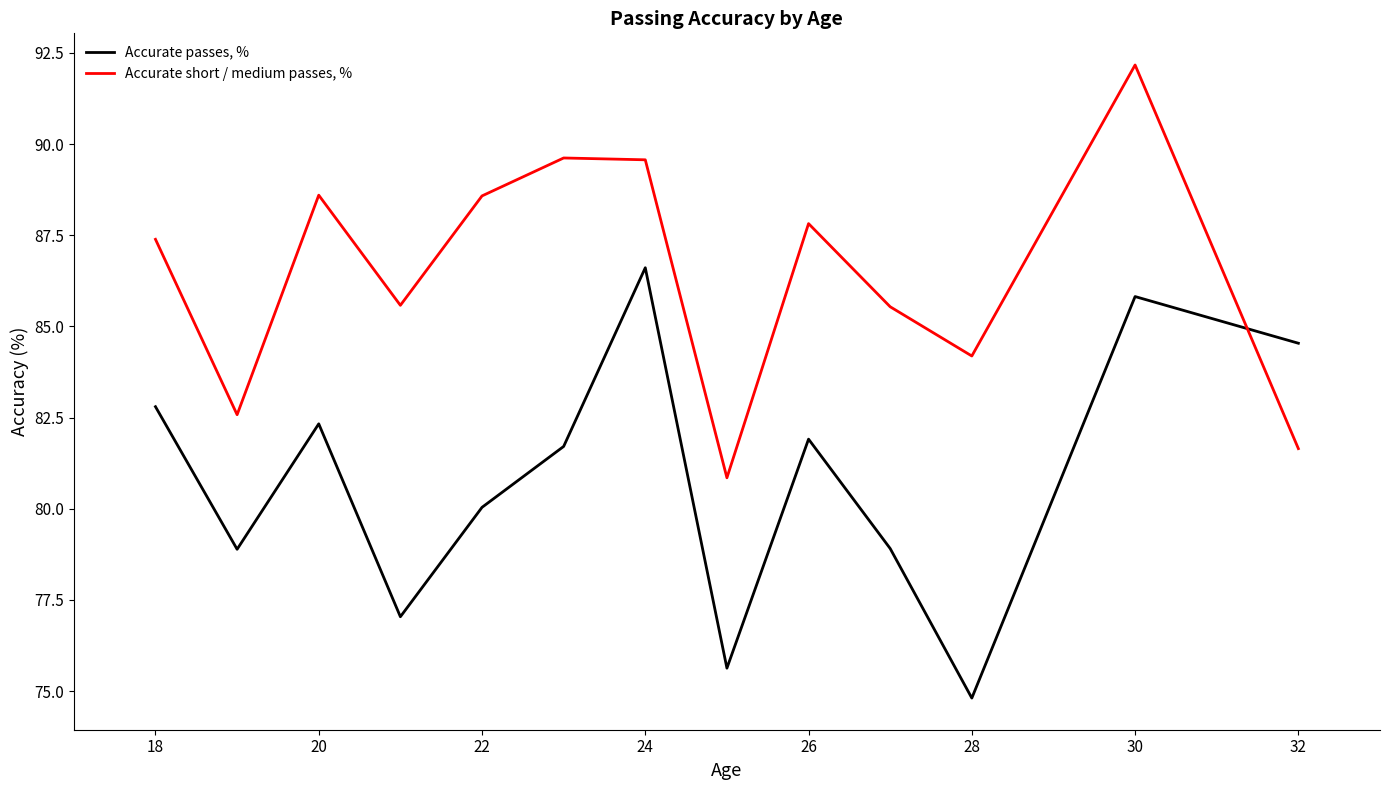

True or false: Accurate short / medium passes, % and Accurate passes, % cross at least once.

True